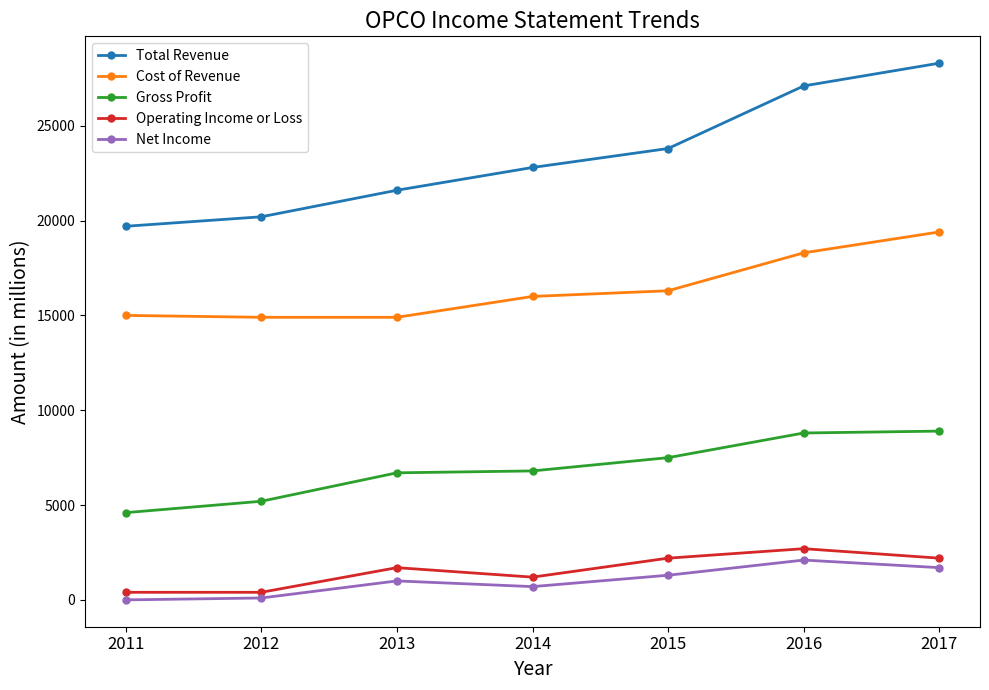

At which category is the sum across all series the highest?

2017